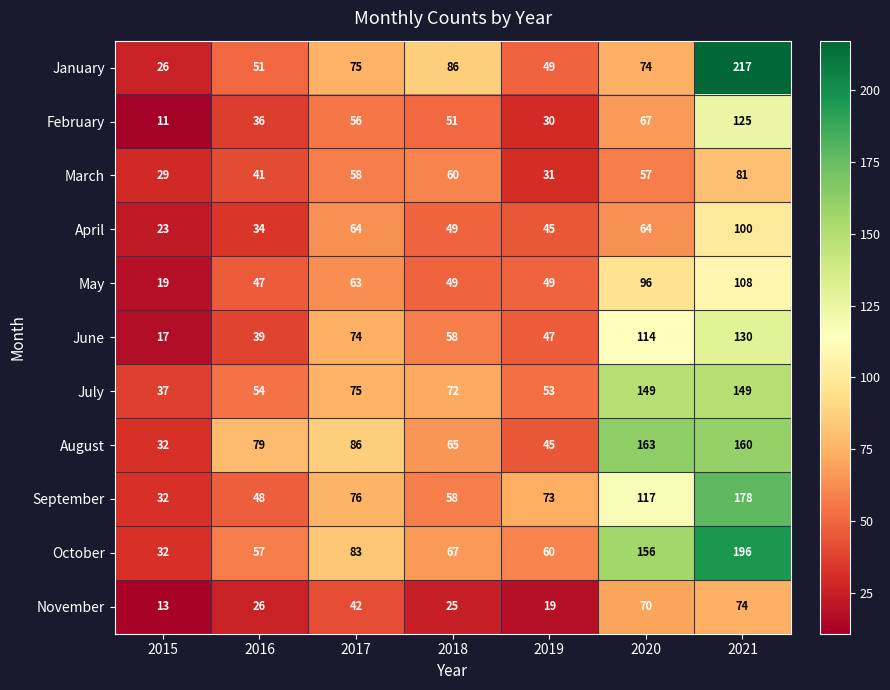

At how many categories does at least one series exceed 162?

2